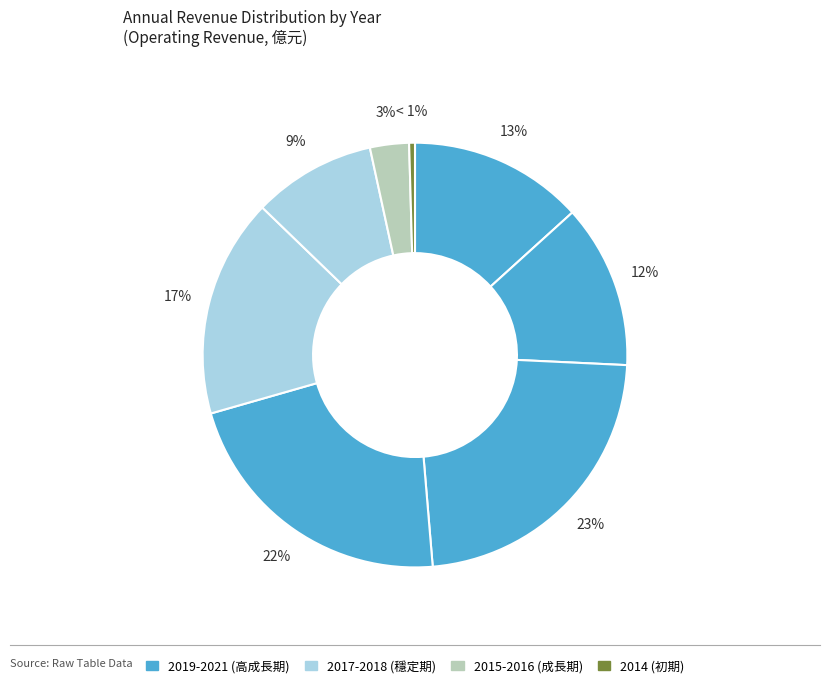

Which has a higher value, 2016 or 2018?

2018